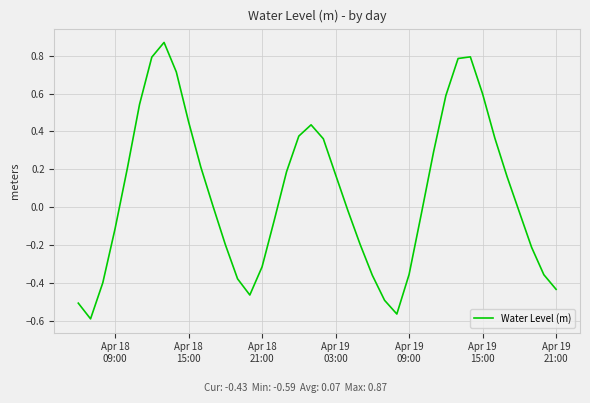

What is the difference between the maximum and minimum values?

1.5